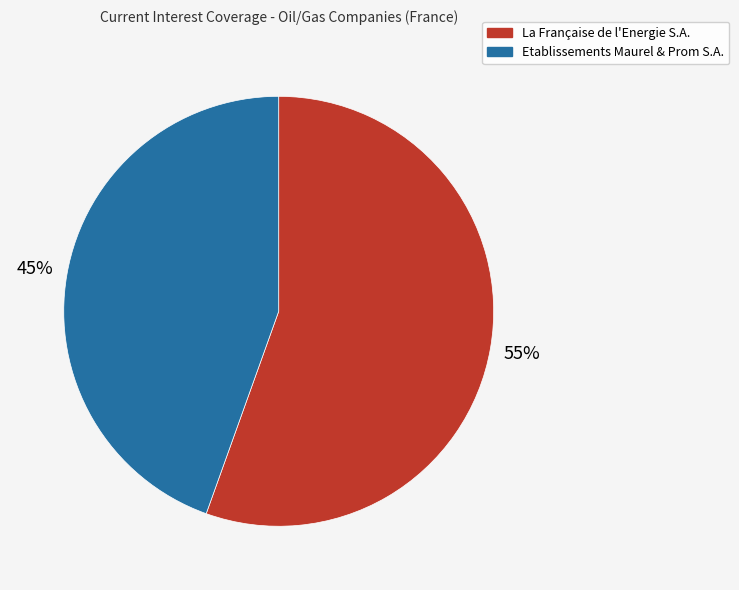

Rank the categories by value from highest to lowest.

La Française de l'Energie S.A., Etablissements Maurel & Prom S.A.